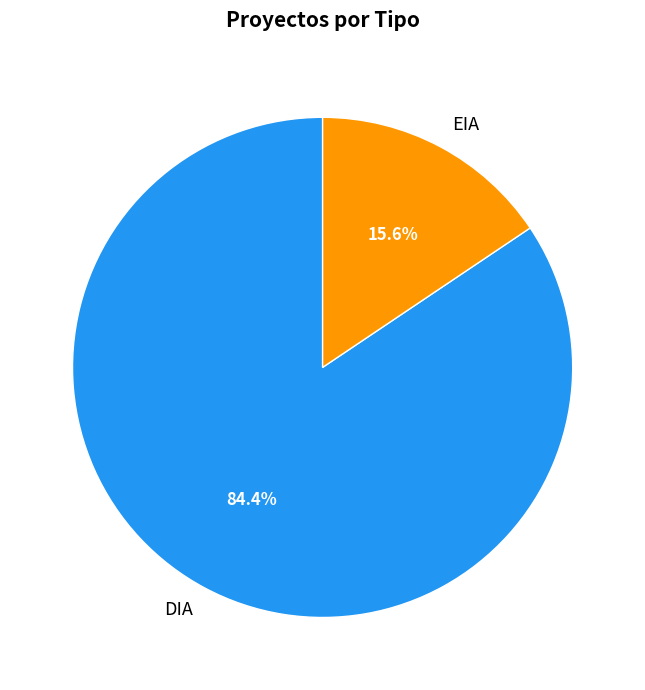

To the nearest percent, what portion does DIA represent?

84%